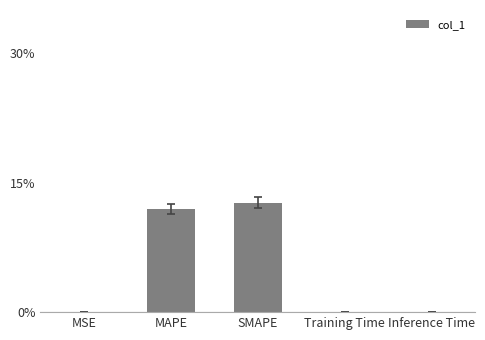

Is it true that the value at Training Time is 0.0?

True